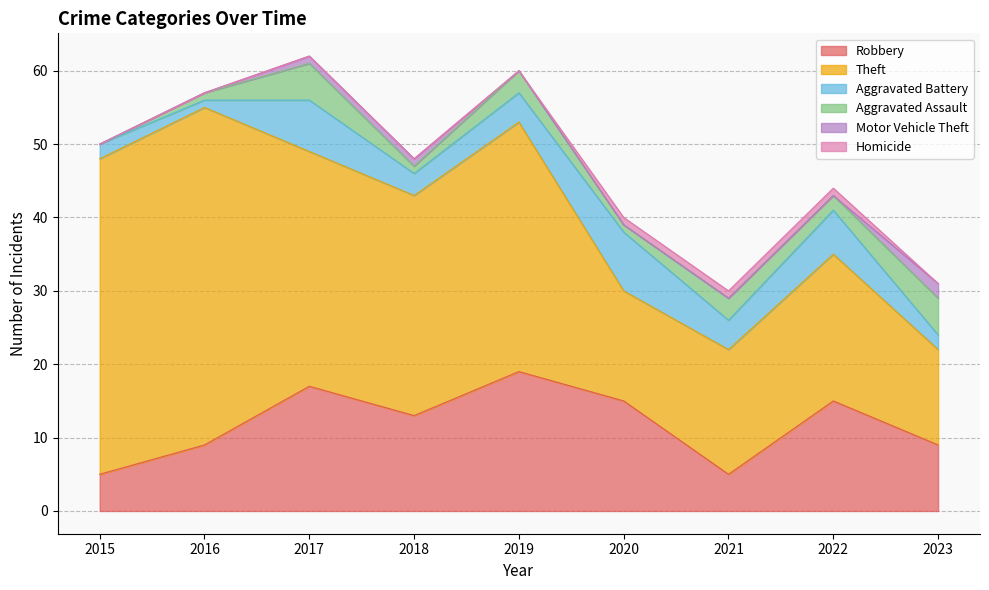

True or false: Motor Vehicle Theft and Aggravated Battery intersect in this chart.

False